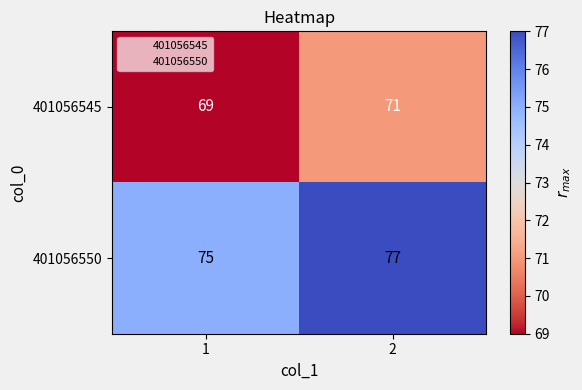

What is the sum of the 401056545 values at 2 and 1?

140